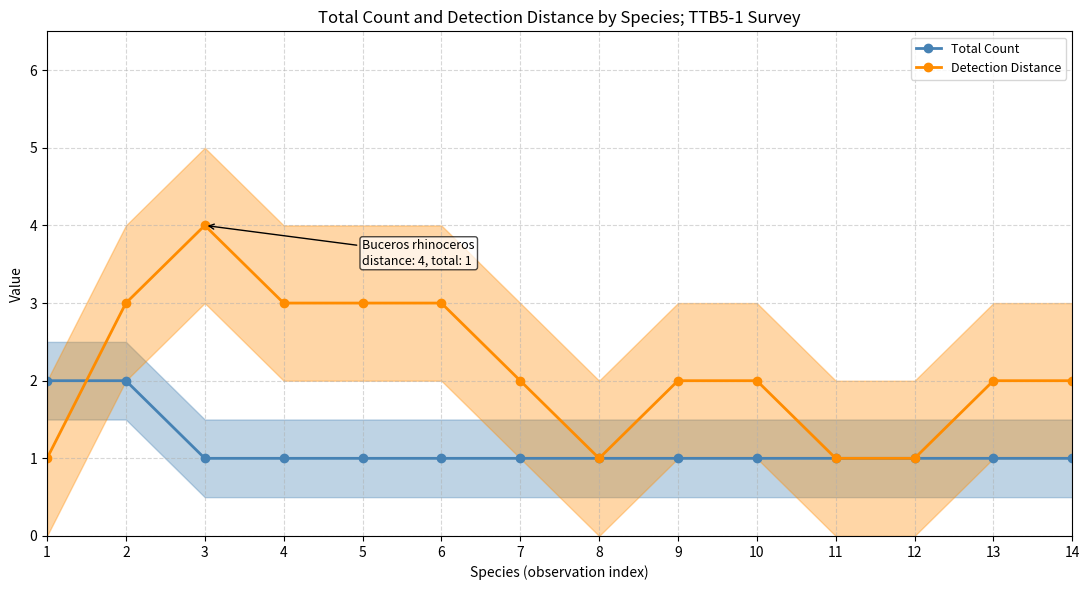

What are all the series names shown in the legend?

Total Count, Detection Distance